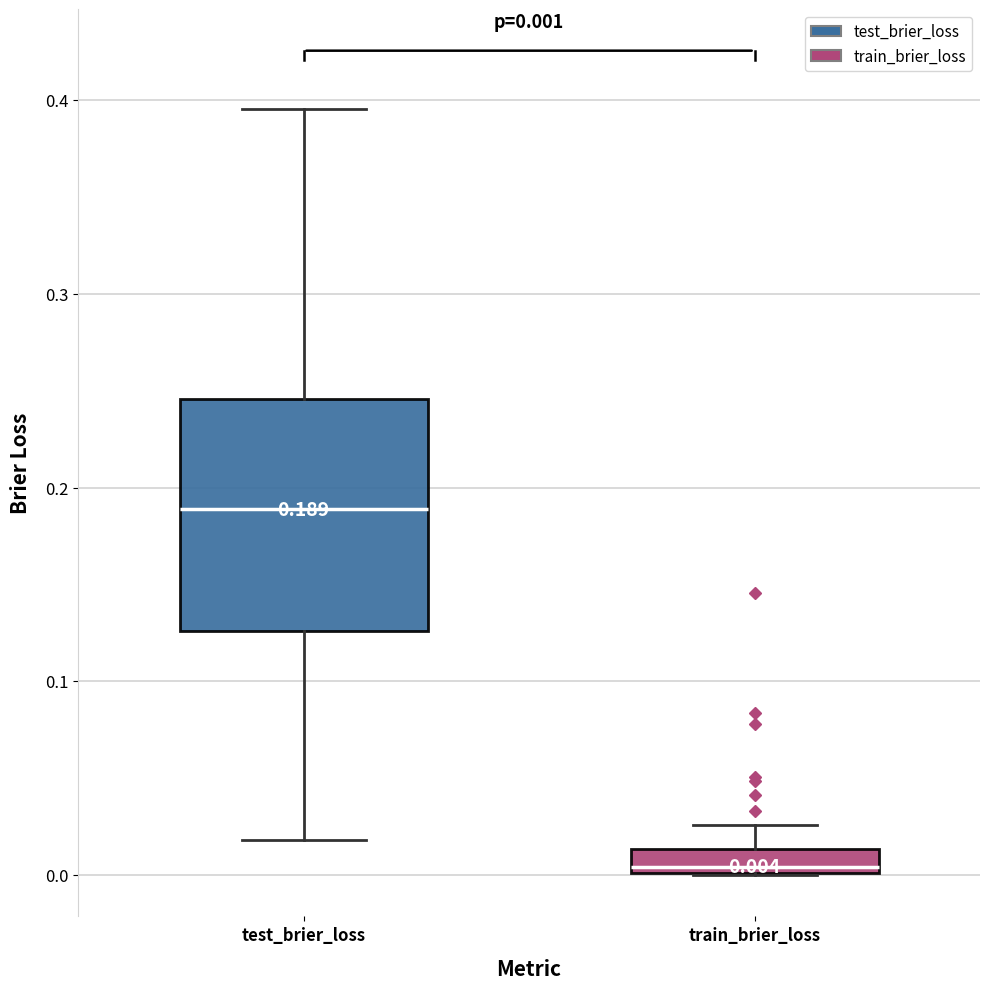

Which box's median line is the highest?

test_brier_loss